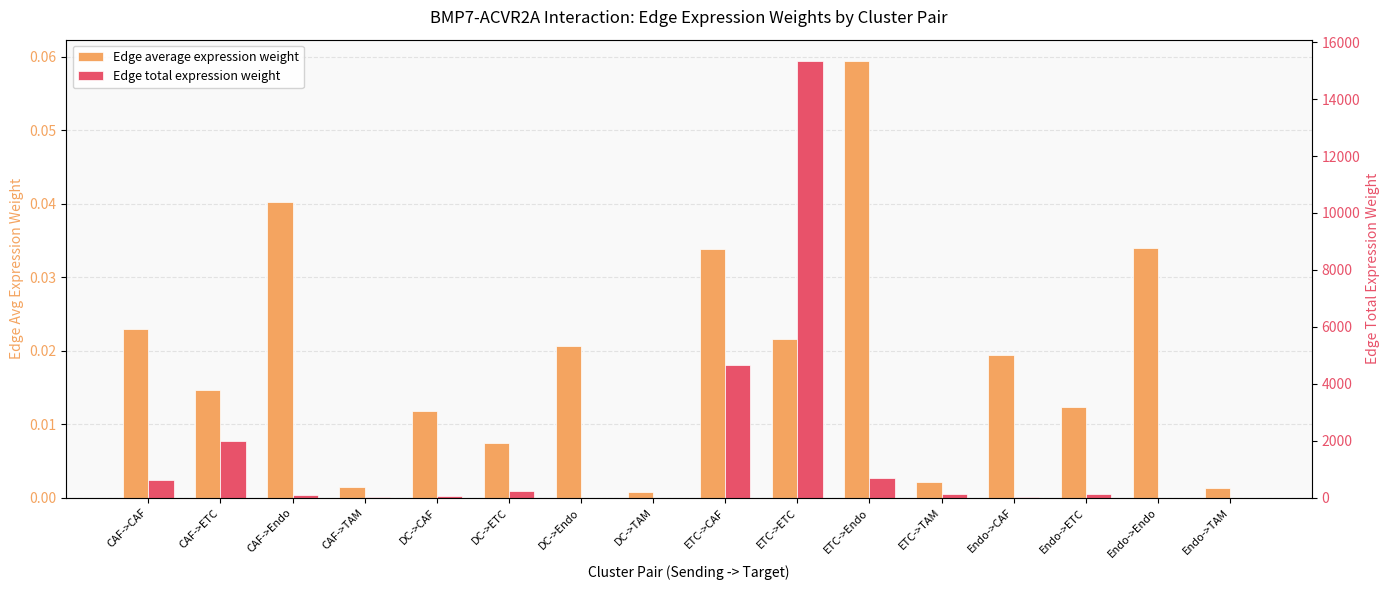

What is the difference between the maximum and minimum values in the Edge average expression weight series?

0.1